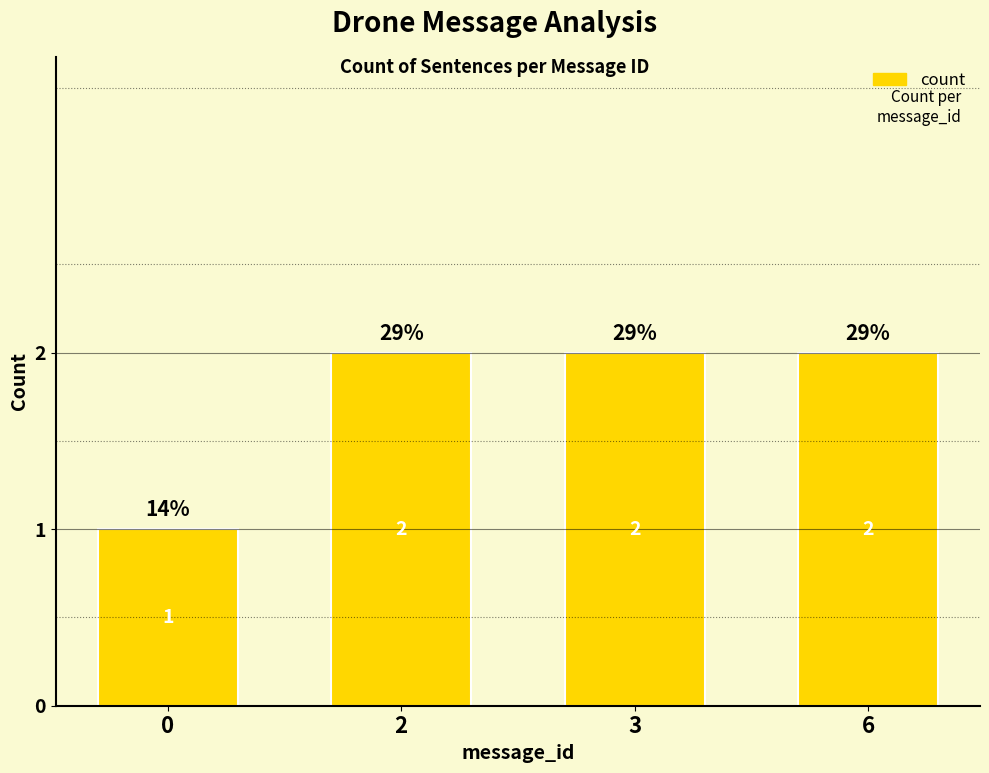

What is the greatest value displayed?

2